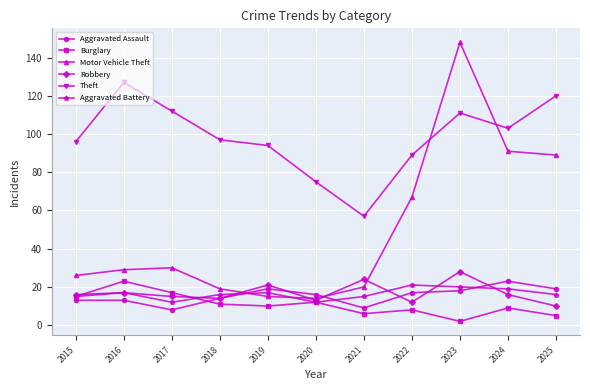

Rank the series at 2024 from highest to lowest value.

Theft, Motor Vehicle Theft, Aggravated Assault, Aggravated Battery, Robbery, Burglary